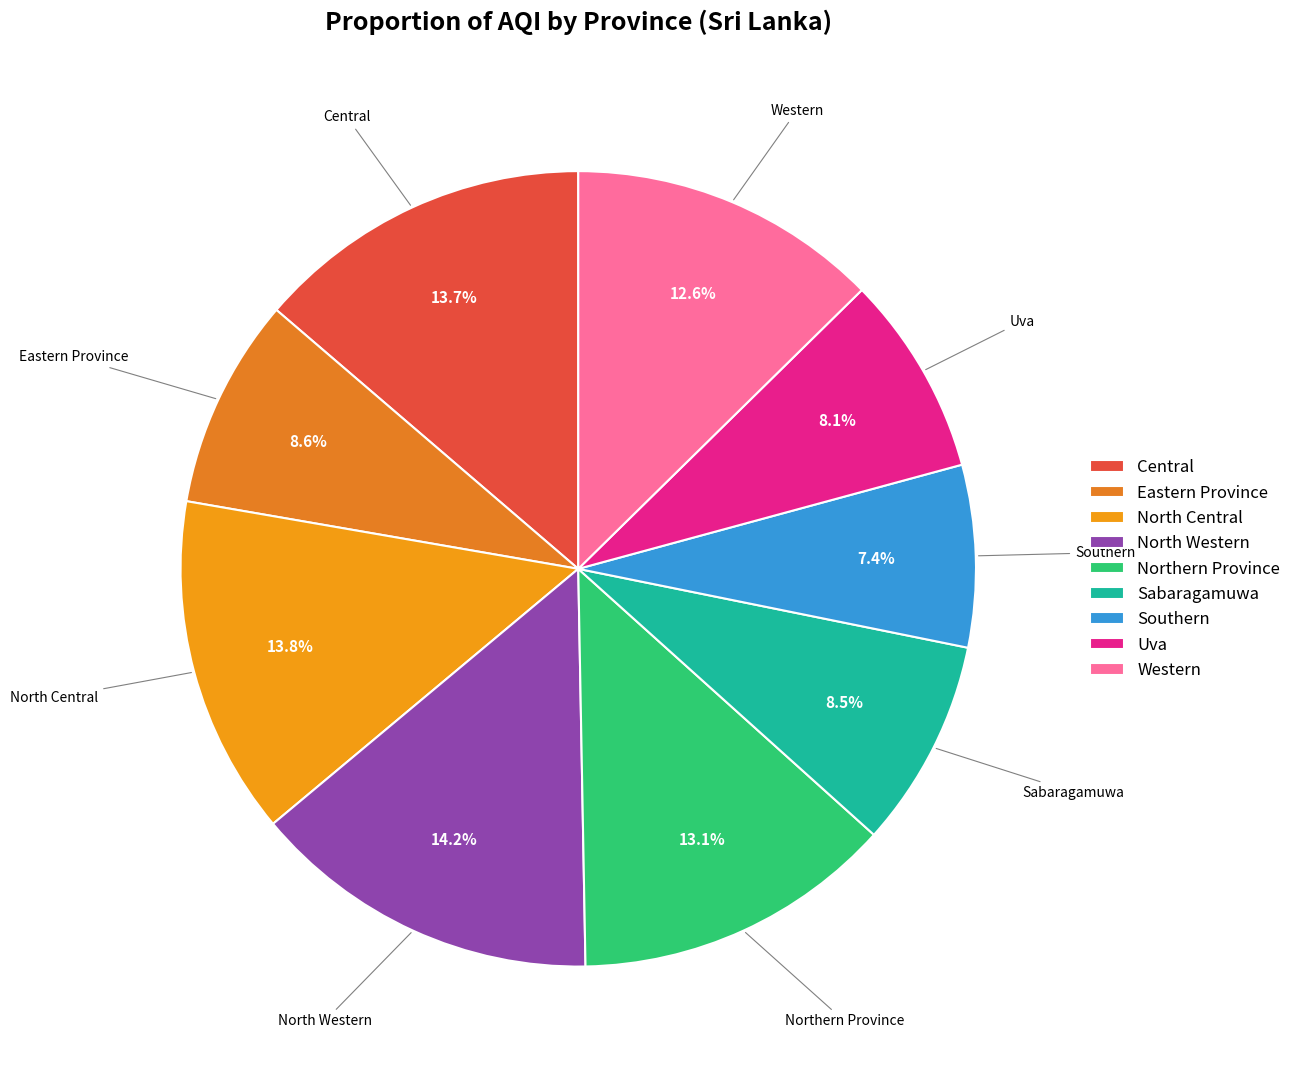

Which slice is the smallest?

Southern